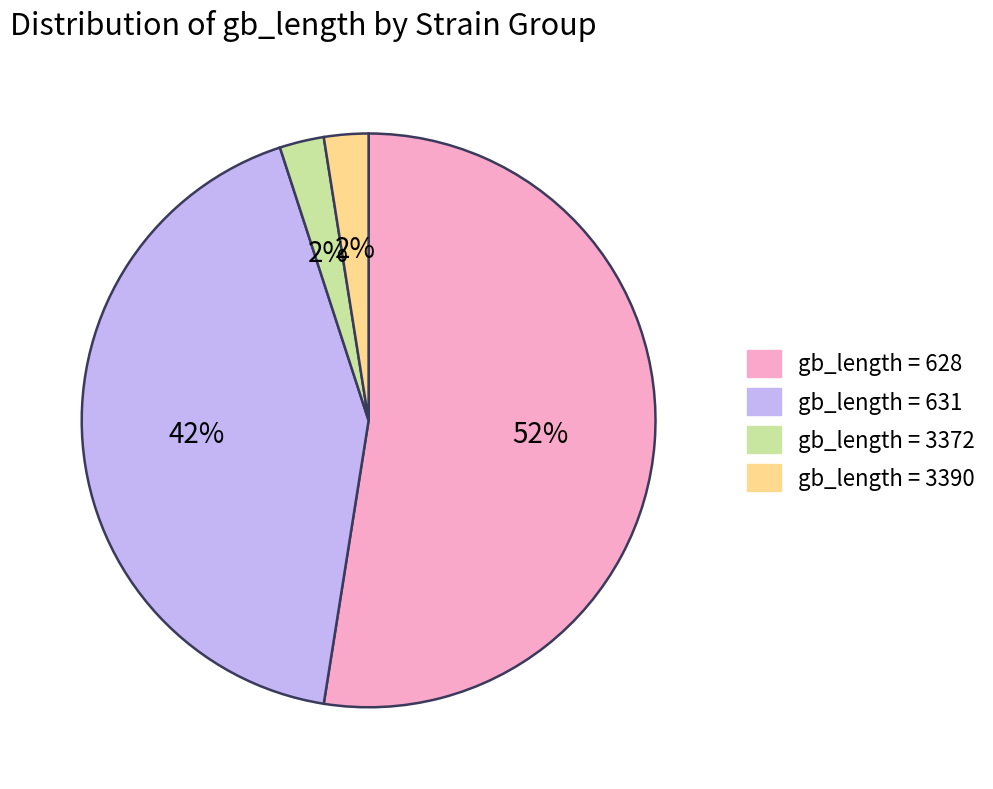

Between gb_length = 631 and gb_length = 628, which is larger?

gb_length = 628